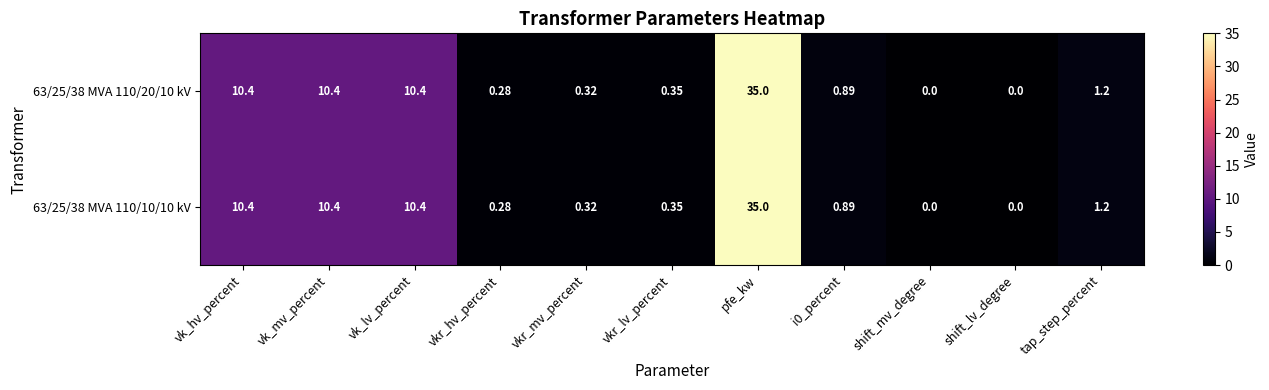

At which category is the sum across all series the highest?

pfe_kw